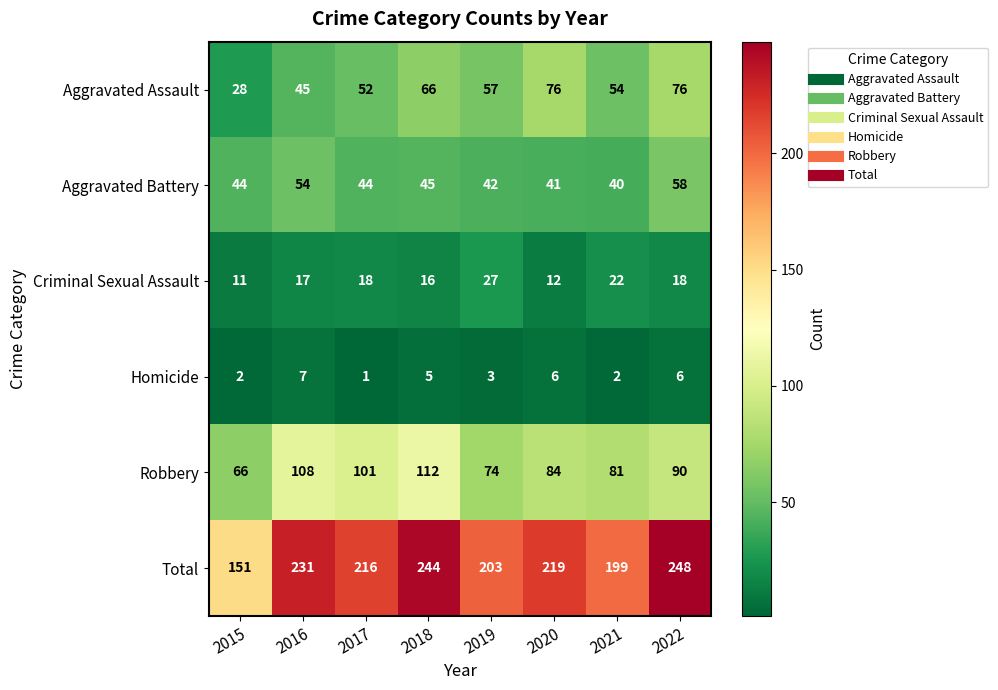

At which label is Aggravated Assault closest to 52?

2017